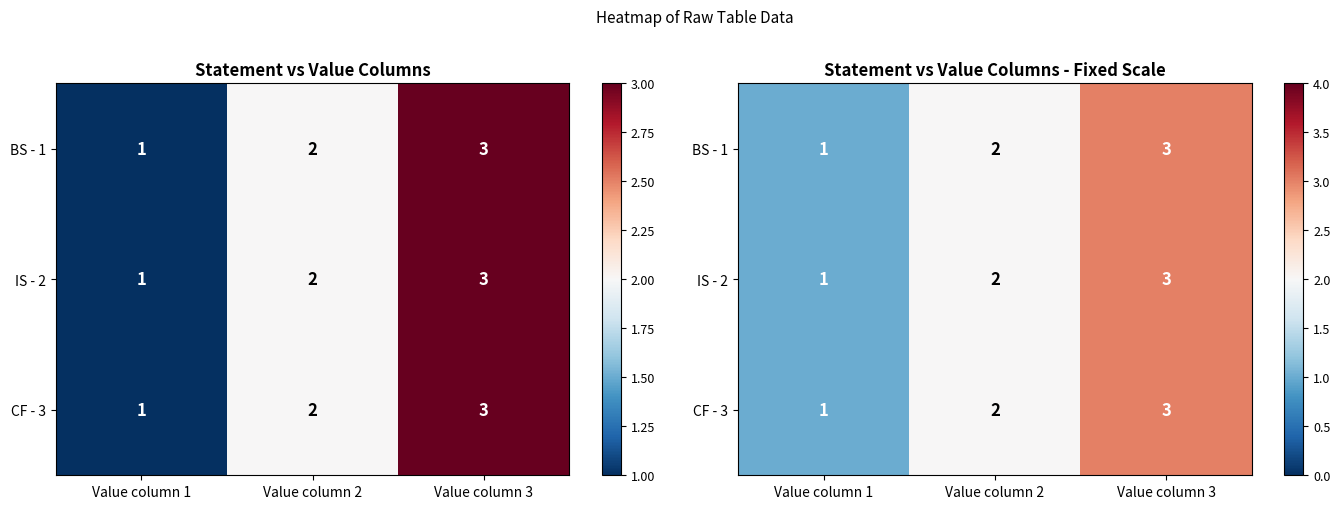

At which category is the sum across all series the highest?

Value column 3